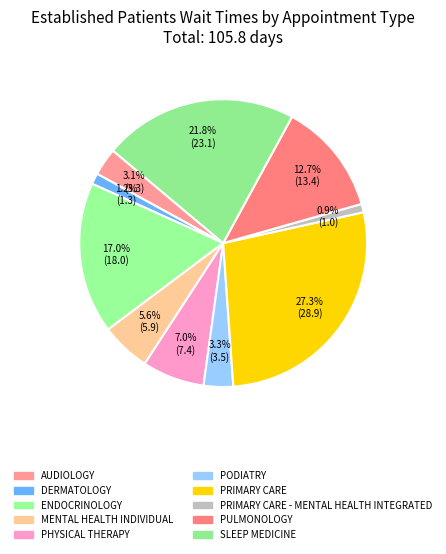

Count the number of slices in the pie.

10